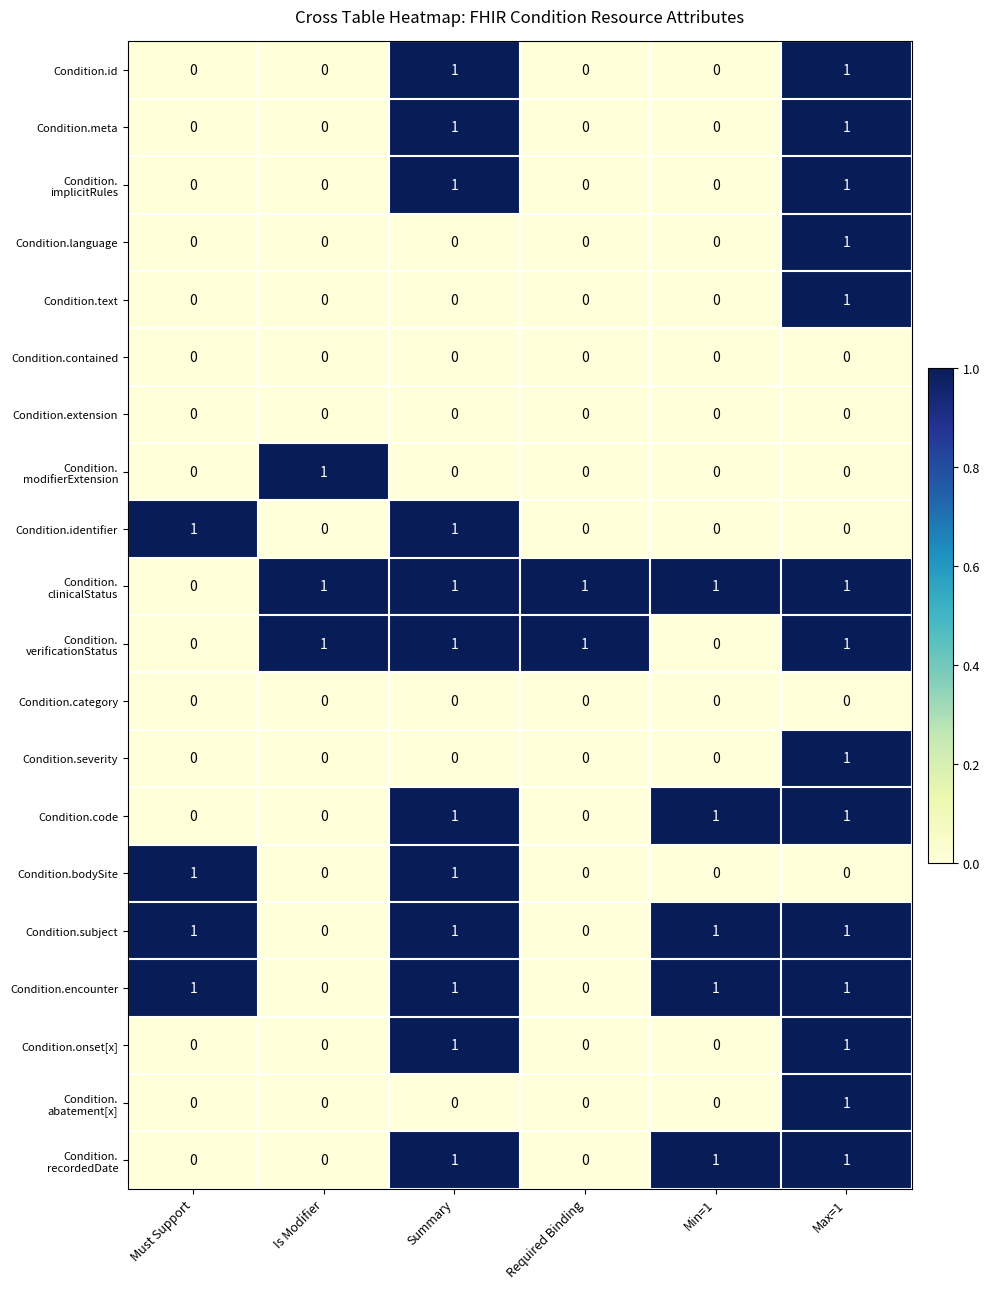

At which category is the sum across all series the highest?

Max=1